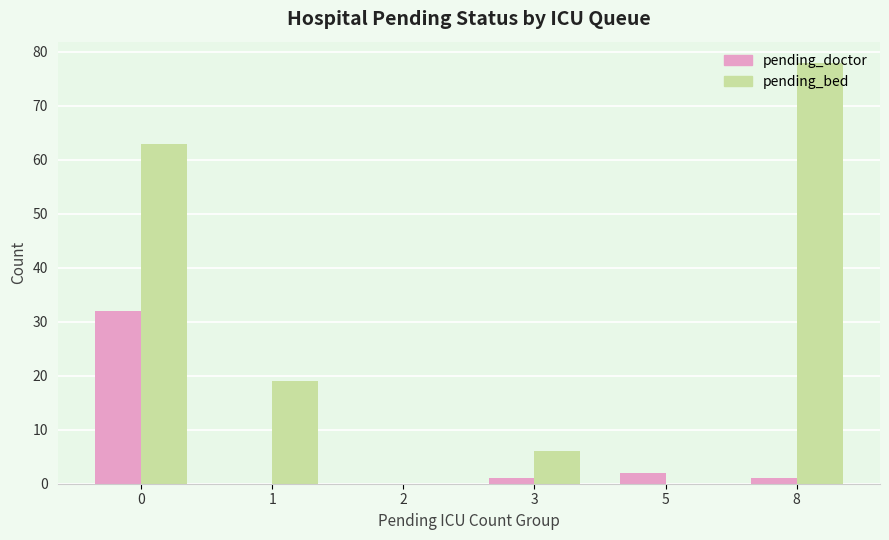

Which series has the widest spread of values?

pending_bed